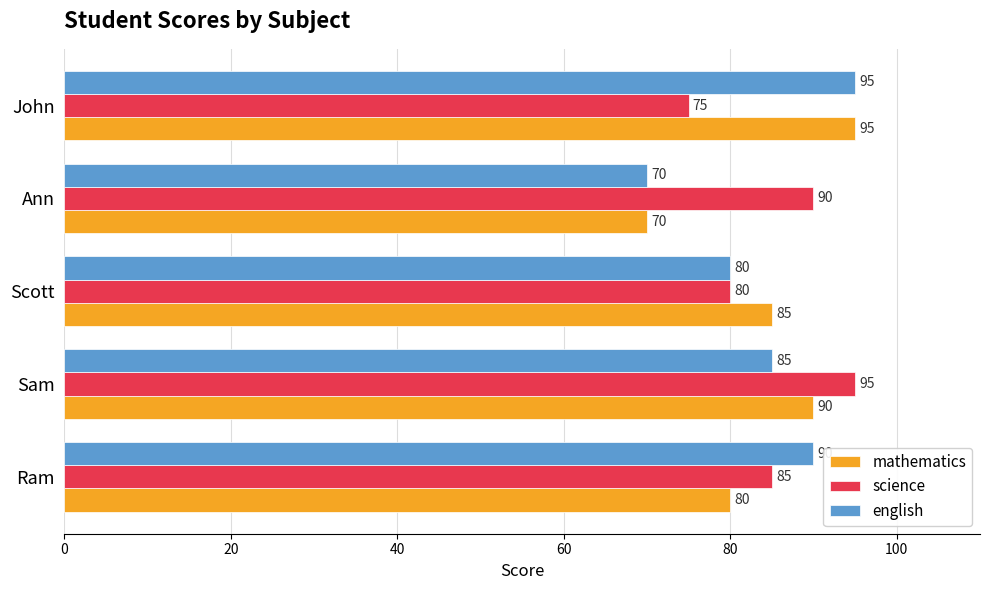

How many categories are shown in the chart?

5